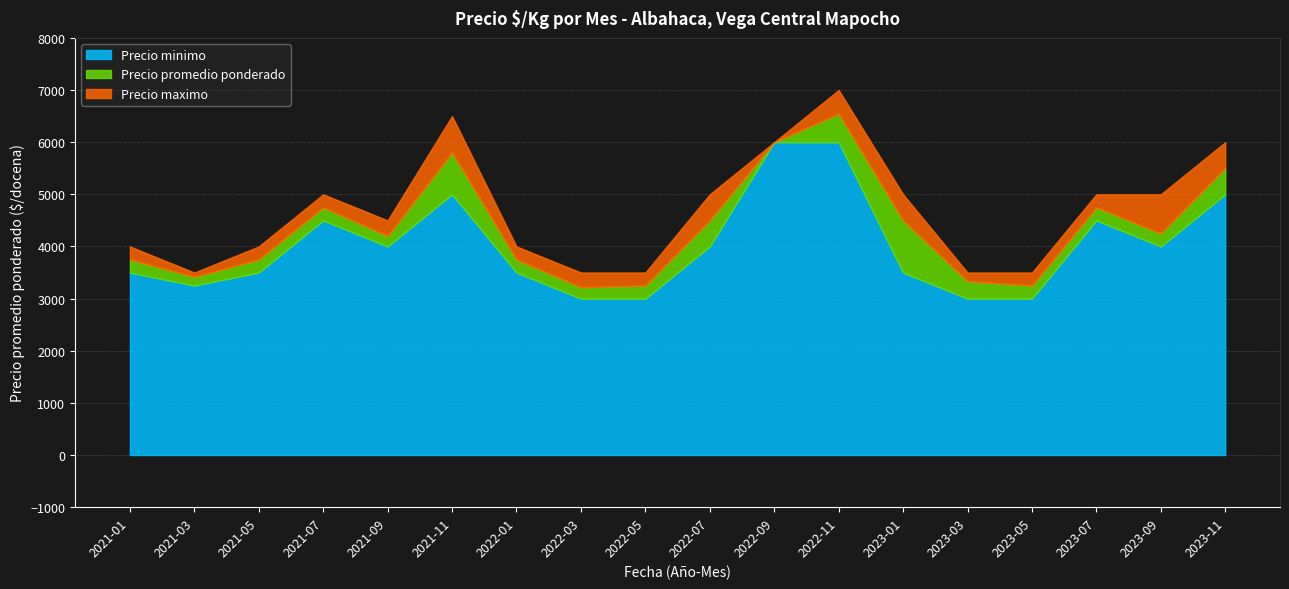

At which label does Precio minimo first exceed 4000?

2021-07